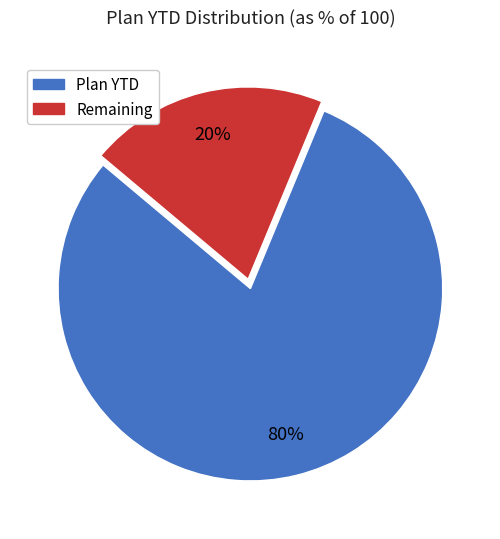

Do Plan YTD and Remaining together represent more than half of the pie?

Yes